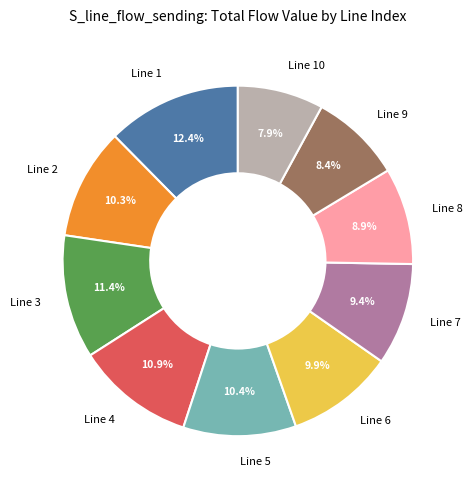

The Line 4 slice represents 3% of the pie. True or false?

False